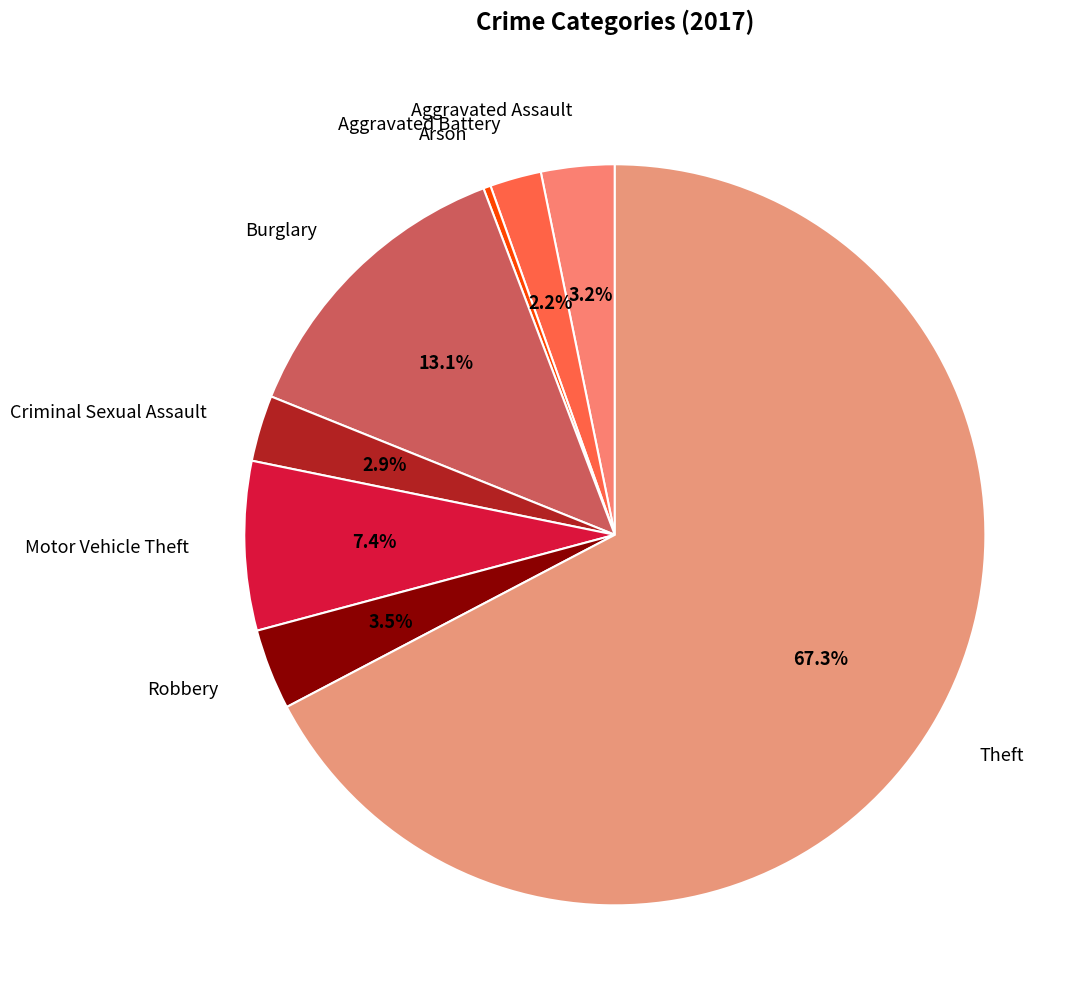

How many slices are in this pie chart?

8